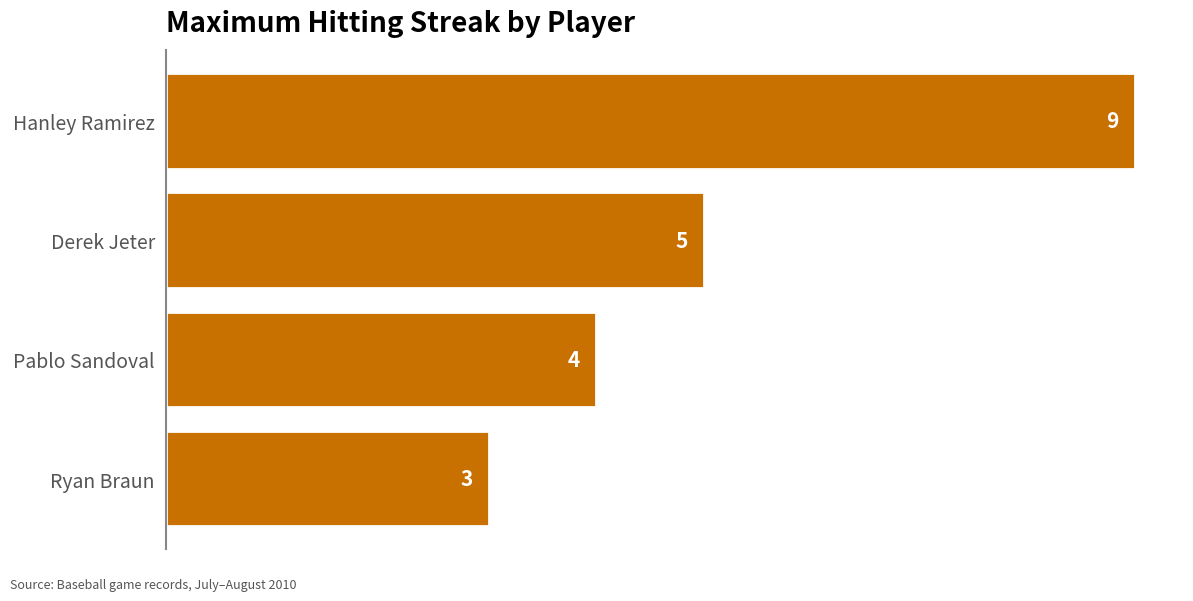

Which has a higher value, Ryan Braun or Hanley Ramirez?

Hanley Ramirez